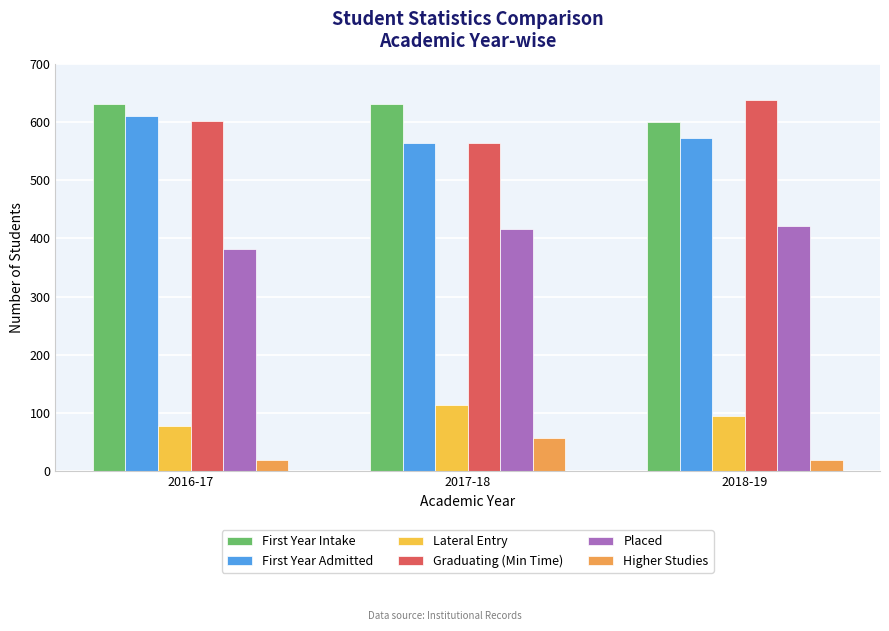

True or false: Lateral Entry has a value of 78 at 2016-17.

True